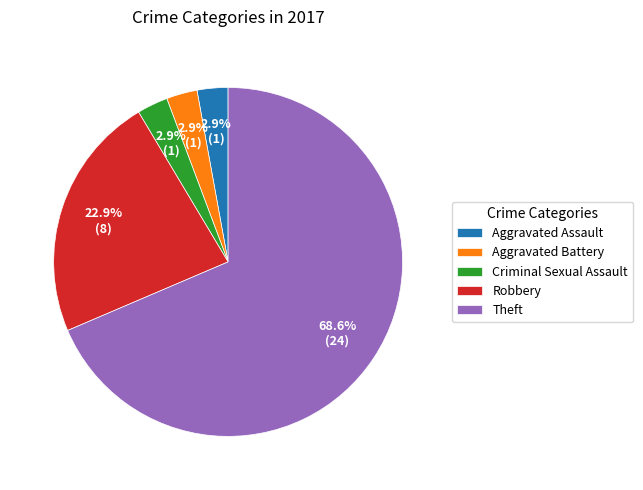

What portion of the pie excludes Aggravated Assault?

97.1%